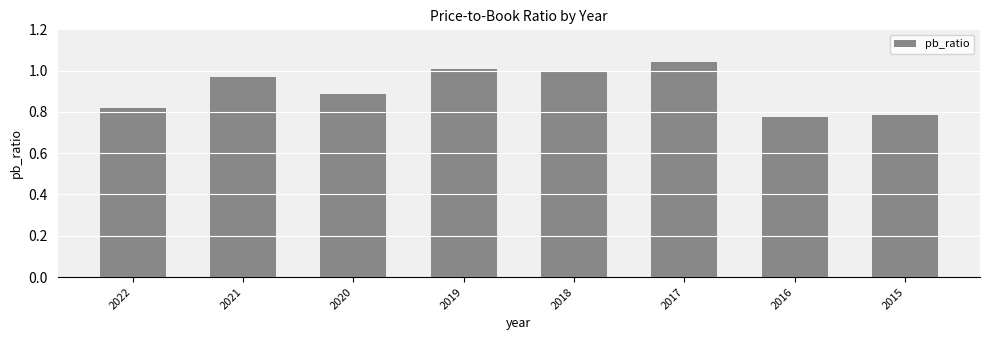

At which category does the chart reach its peak across all series?

2017